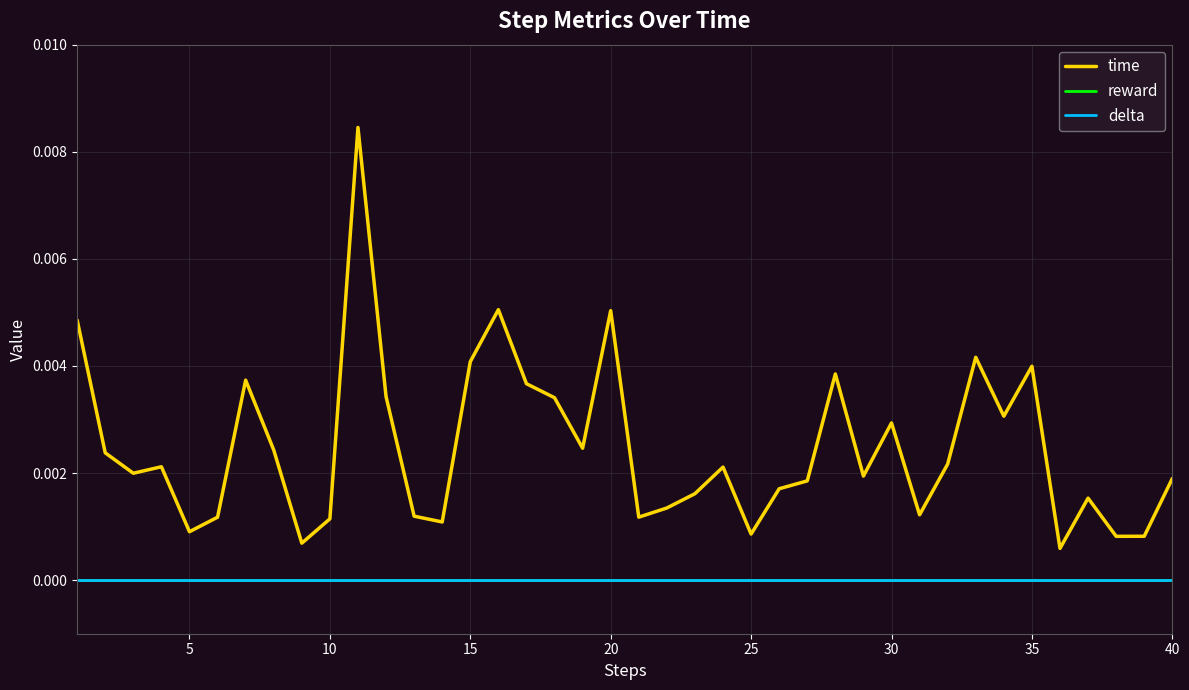

True or false: reward has more than 2 points higher than both neighbors.

False